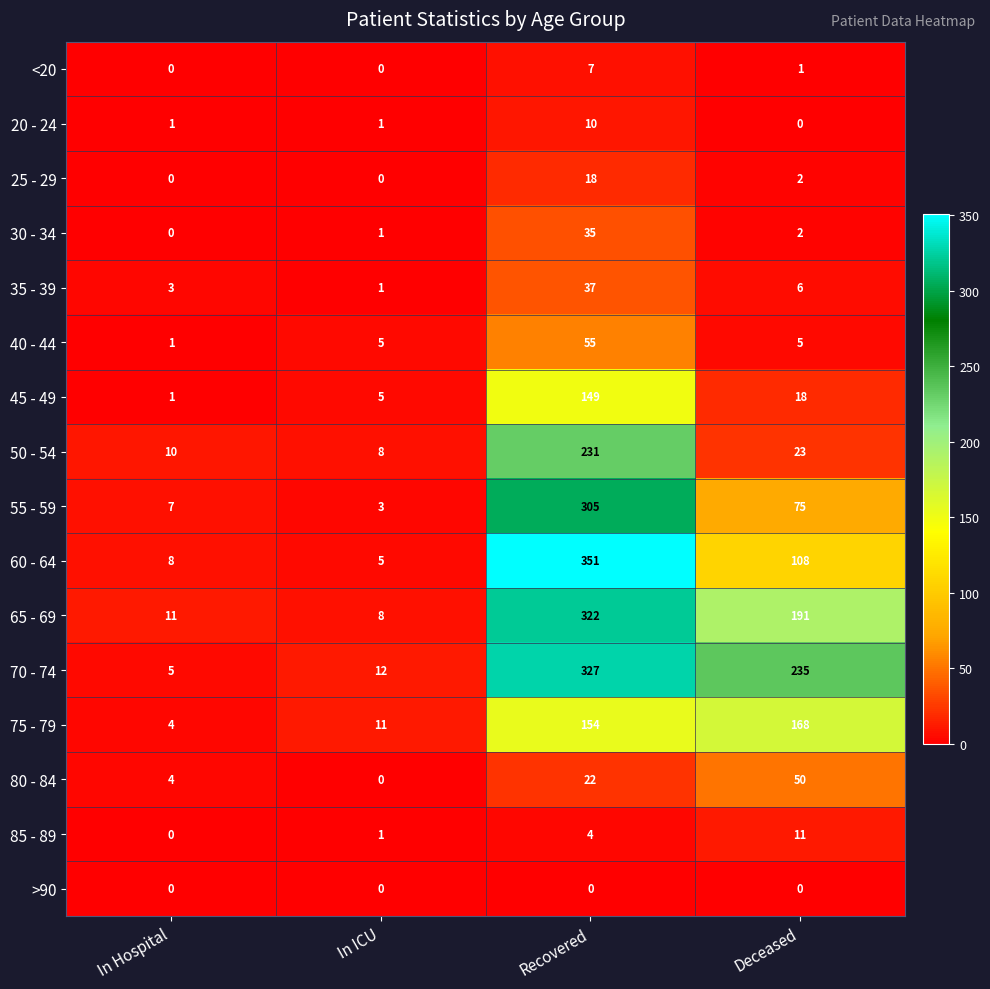

Count the <20 values in the range 0 to 7.

4